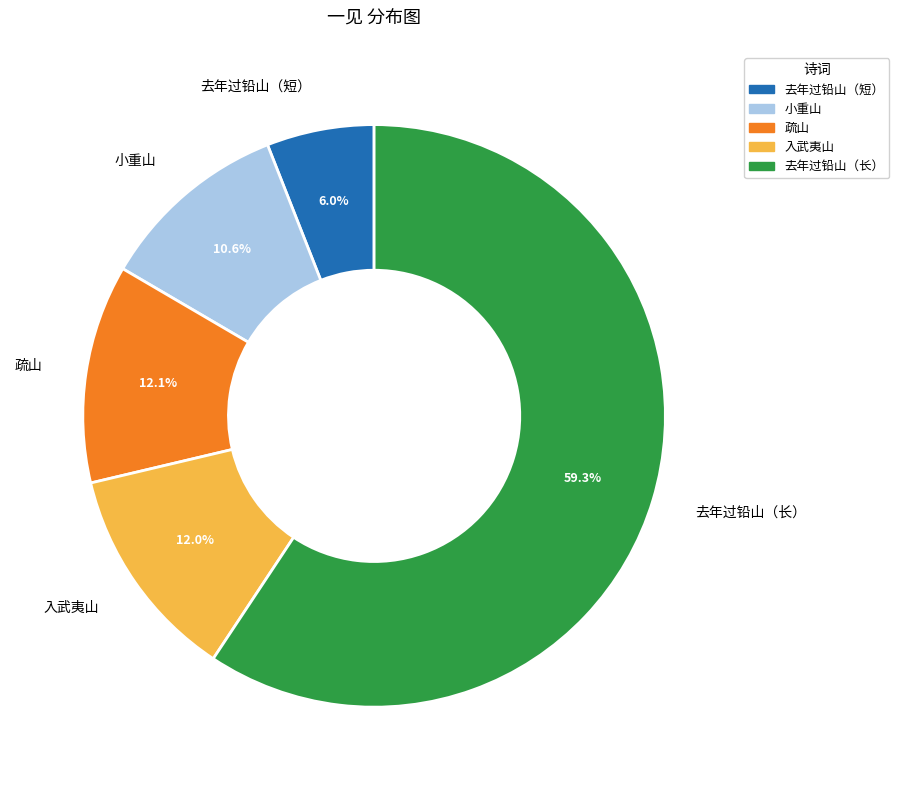

What portion of the pie excludes 小重山?

89.4%